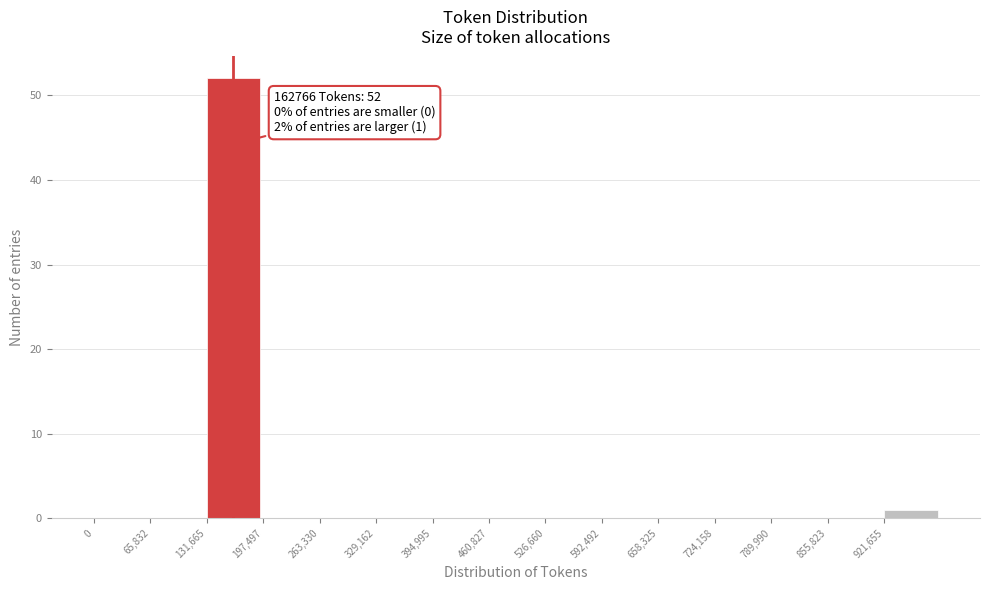

Over which range of the x-axis is the bar tallest?

130000 to 200000